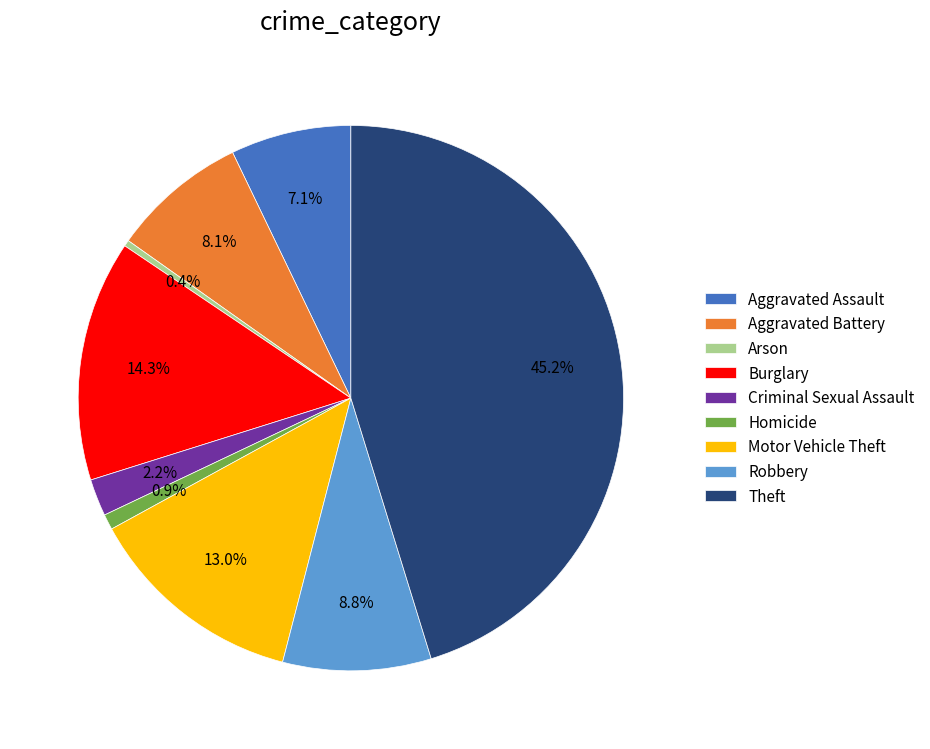

True or false: Motor Vehicle Theft accounts for 1% of the total.

False